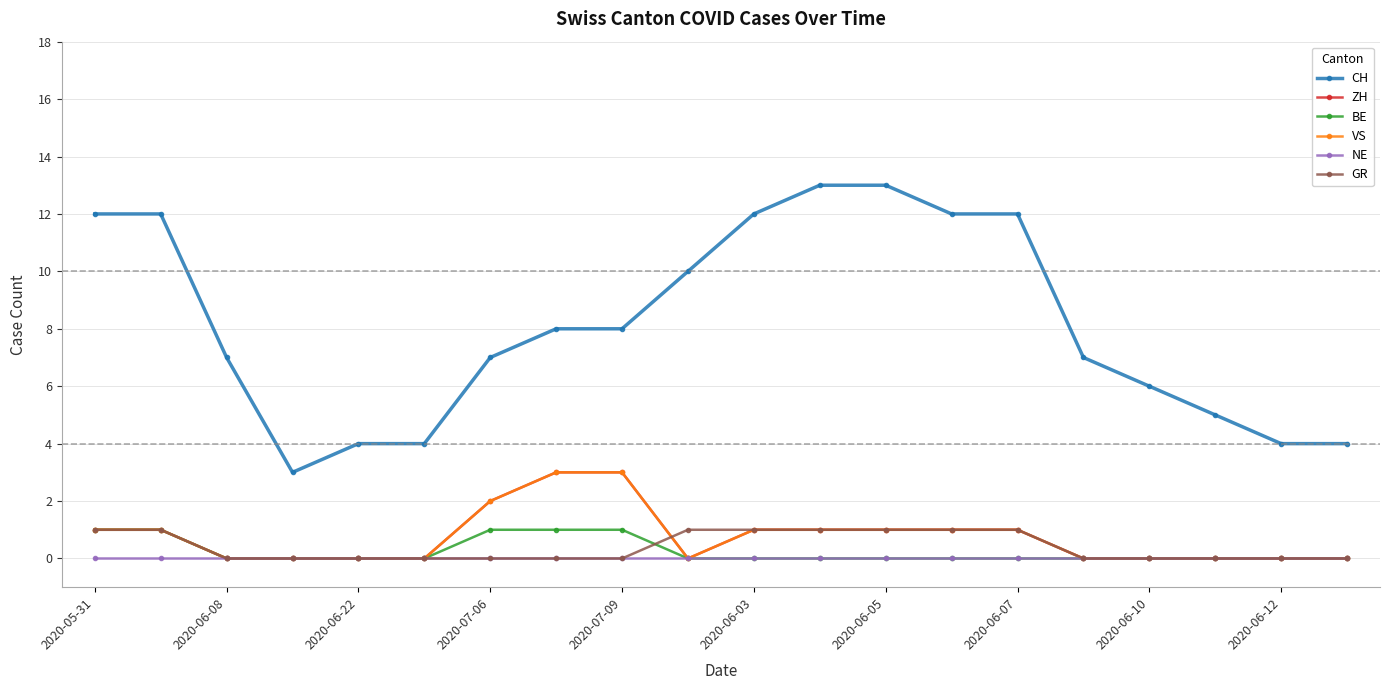

Is this an area chart (filled region under the line)?

No